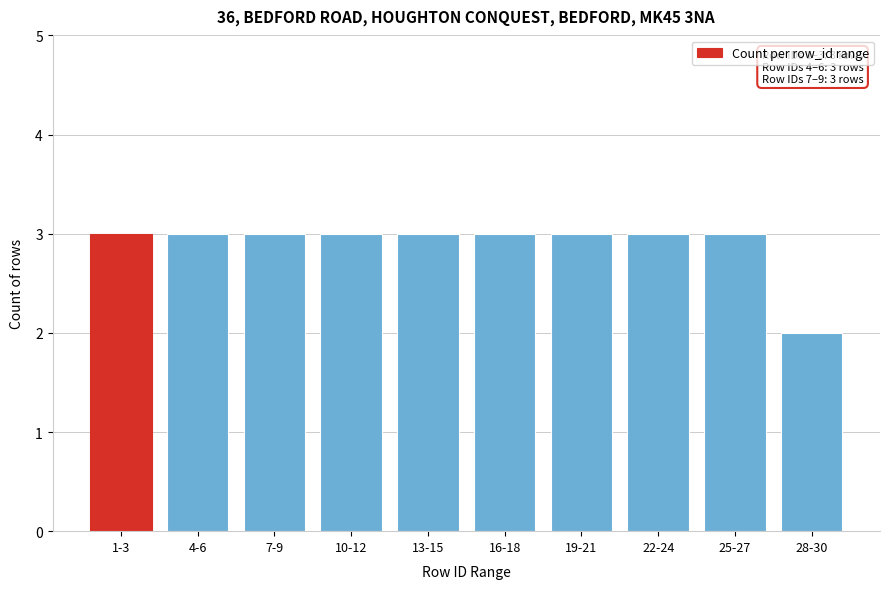

Reading right to left, list all the values displayed in this chart.

2	3	3	3	3	3	3	3	3	3